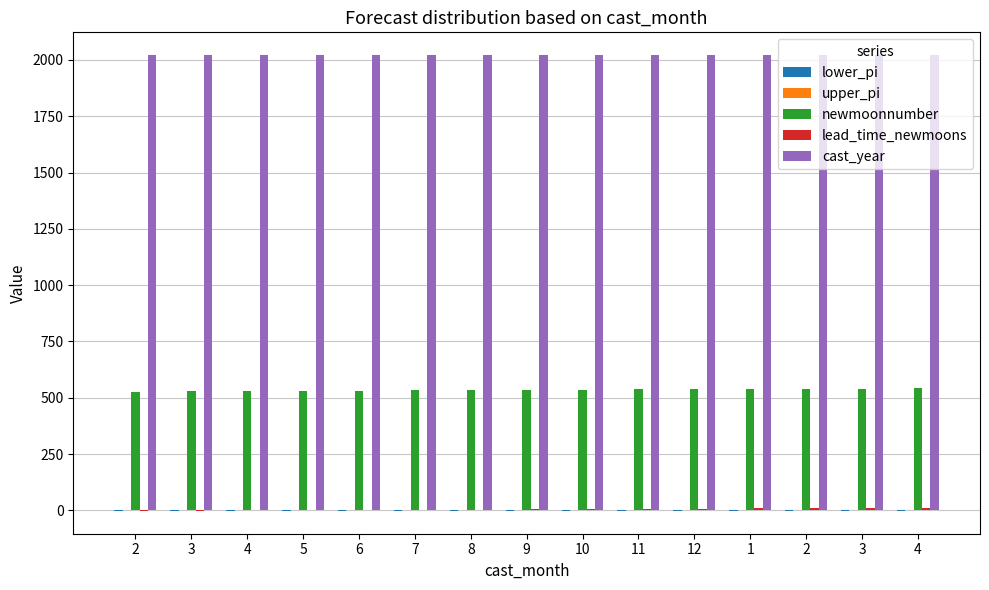

Is it true that cast_year equals 2020.0 at 3?

True